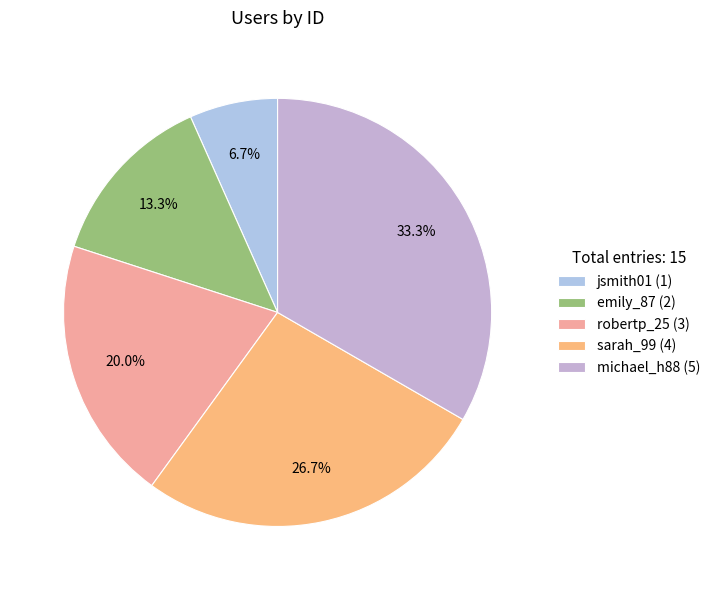

Which category has the biggest portion of the pie?

michael_h88